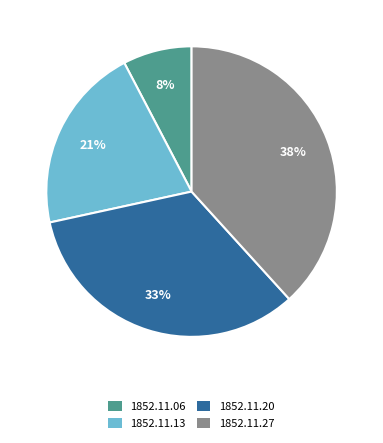

Is there any slice that represents more than half of the pie?

No